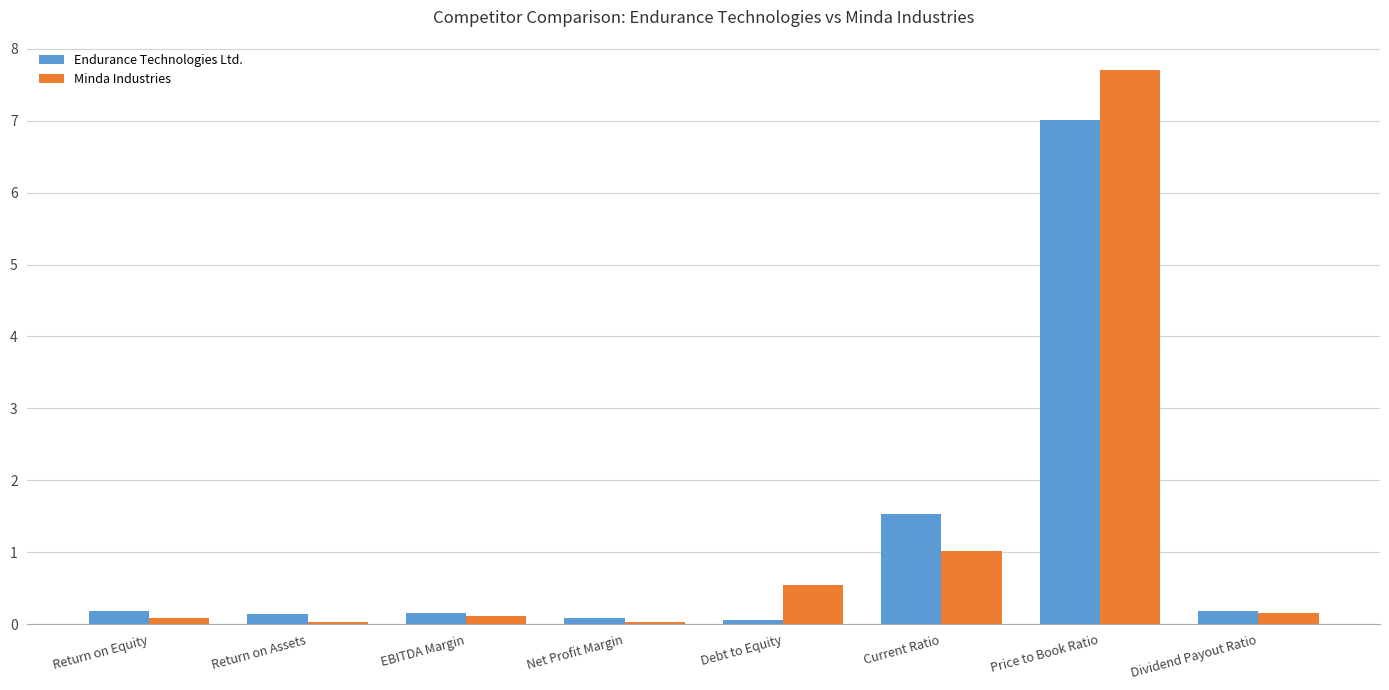

Rank the series by their maximum value, from lowest to highest.

Endurance Technologies Ltd., Minda Industries